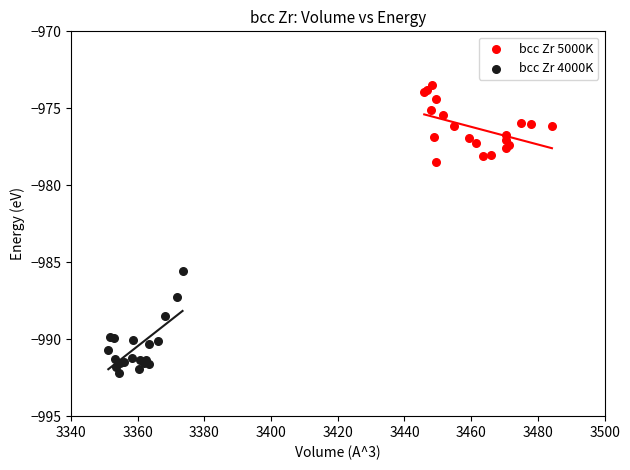

Which series has the widest spread of Y values?

bcc Zr 4000K